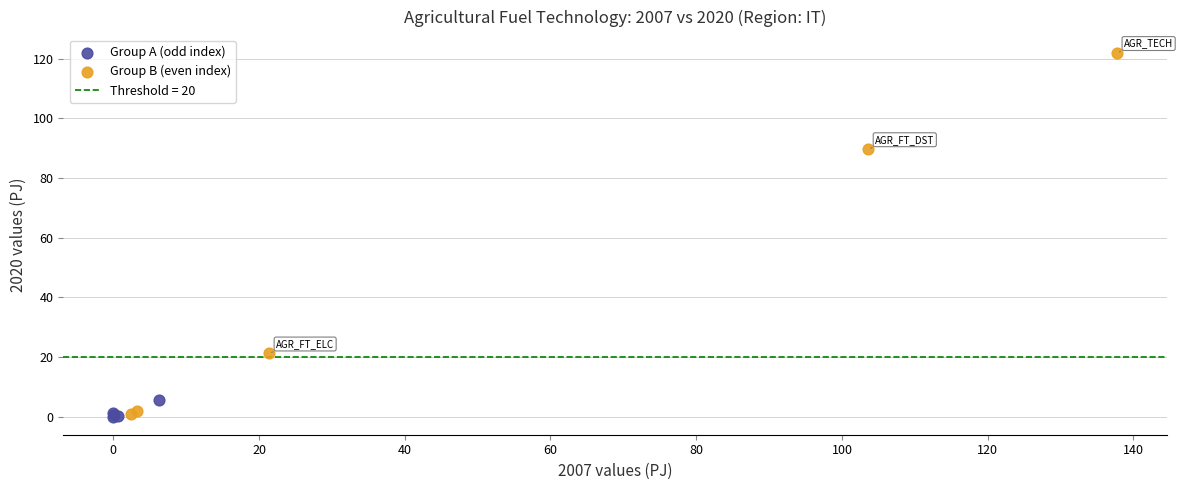

Which series has the widest spread of Y values?

Group B (even index)